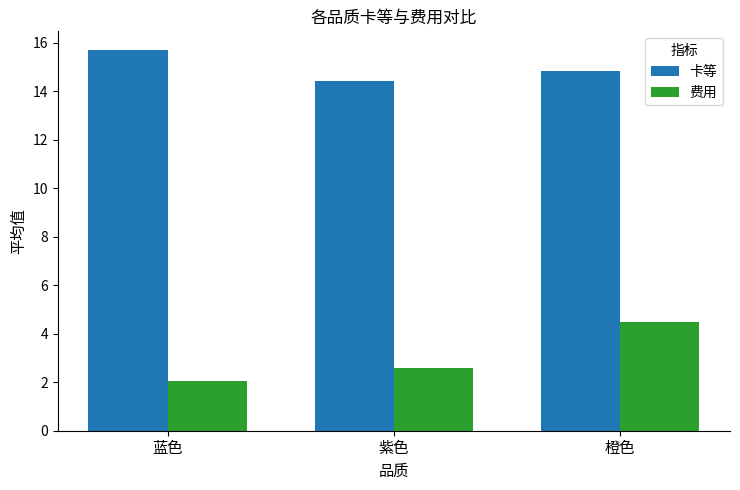

Rank the series by their average value, from highest to lowest.

卡等, 费用